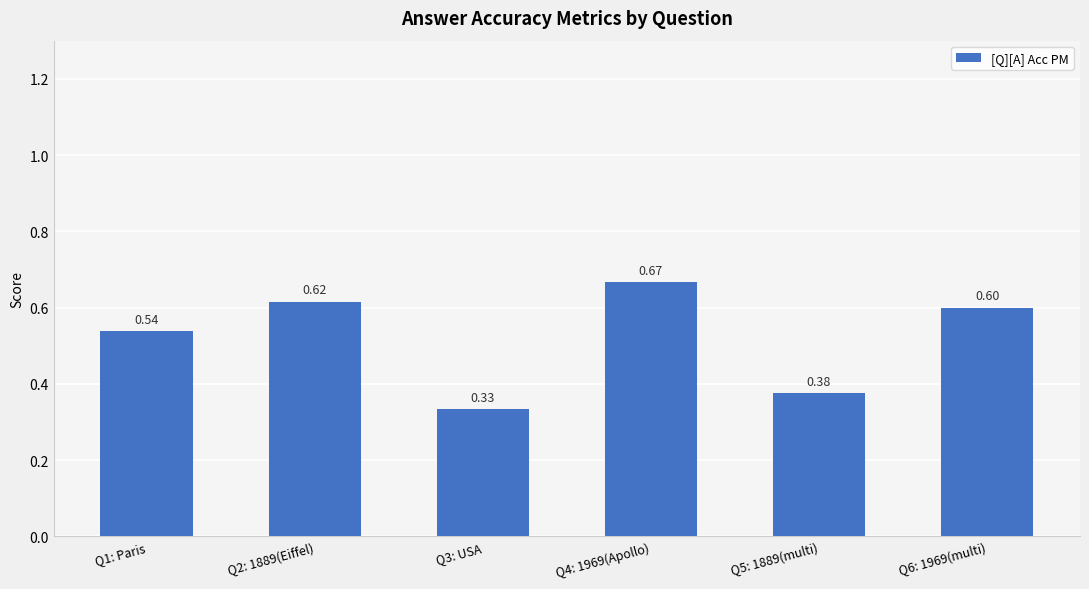

What is the sum of the values at Q2: 1889(Eiffel) and Q3: USA?

0.9